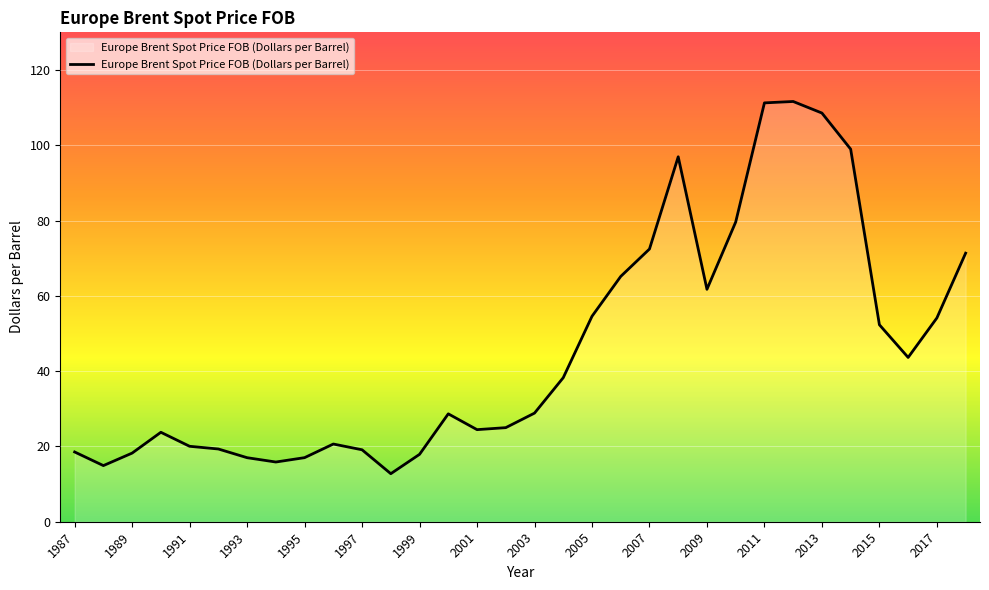

What is the average value?

45.7